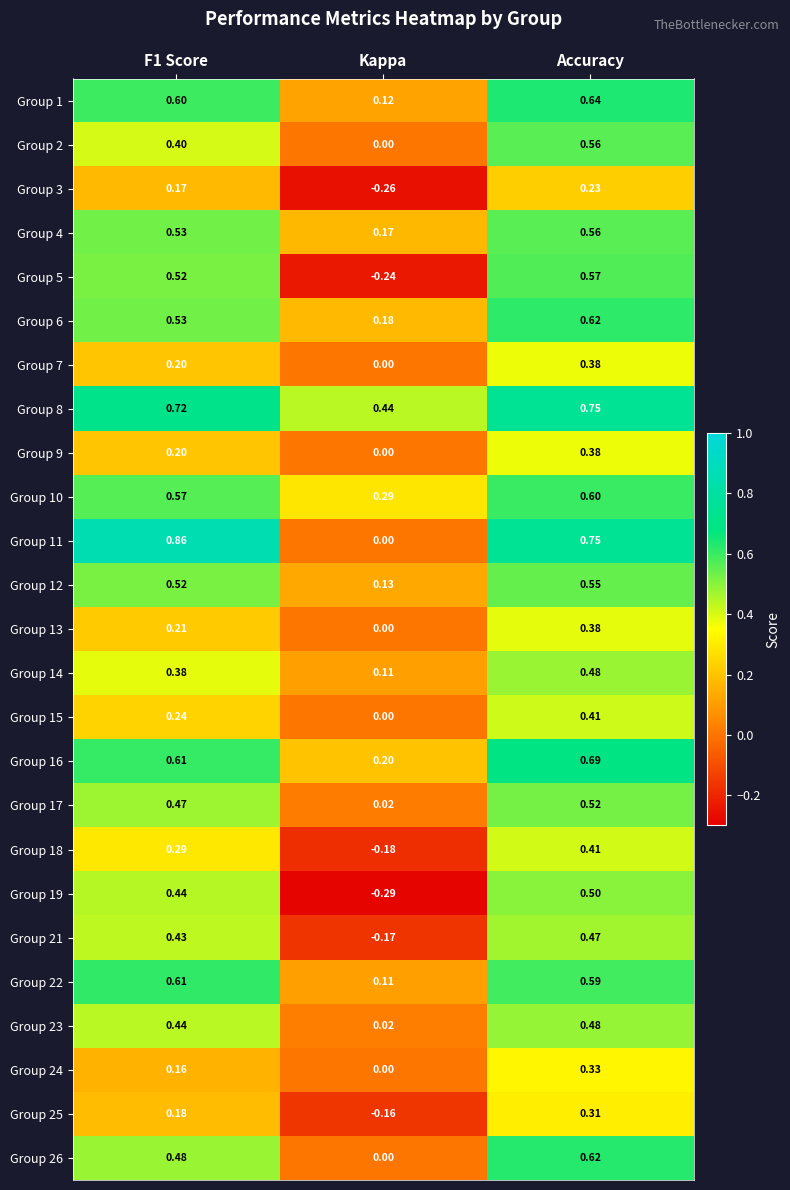

At which label does Group 13 reach its peak?

Accuracy